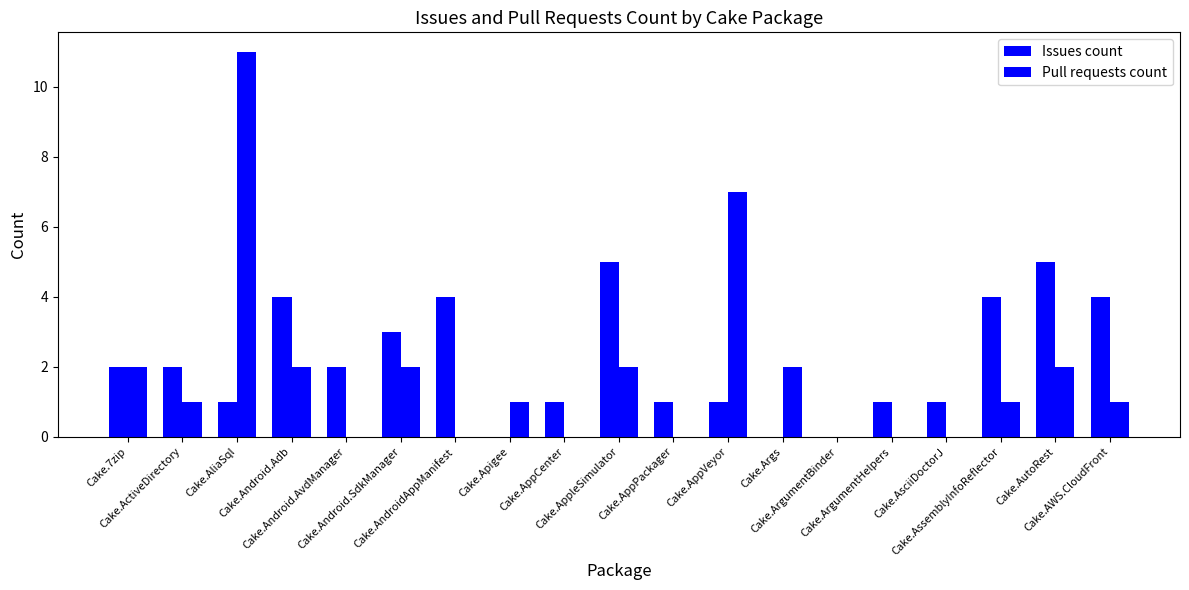

At which label does Pull requests count reach its minimum?

Cake.Android.AvdManager